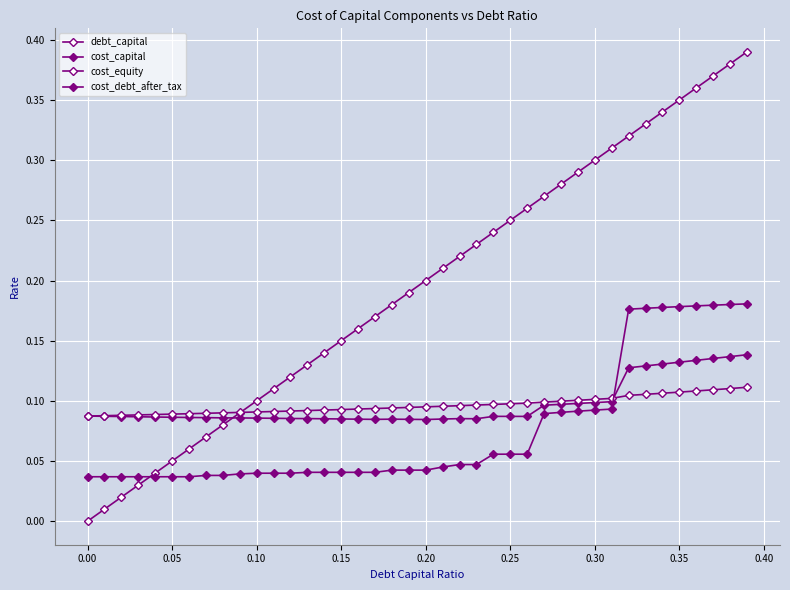

Which series ends up on top after the final intersection of debt_capital and cost_equity?

debt_capital